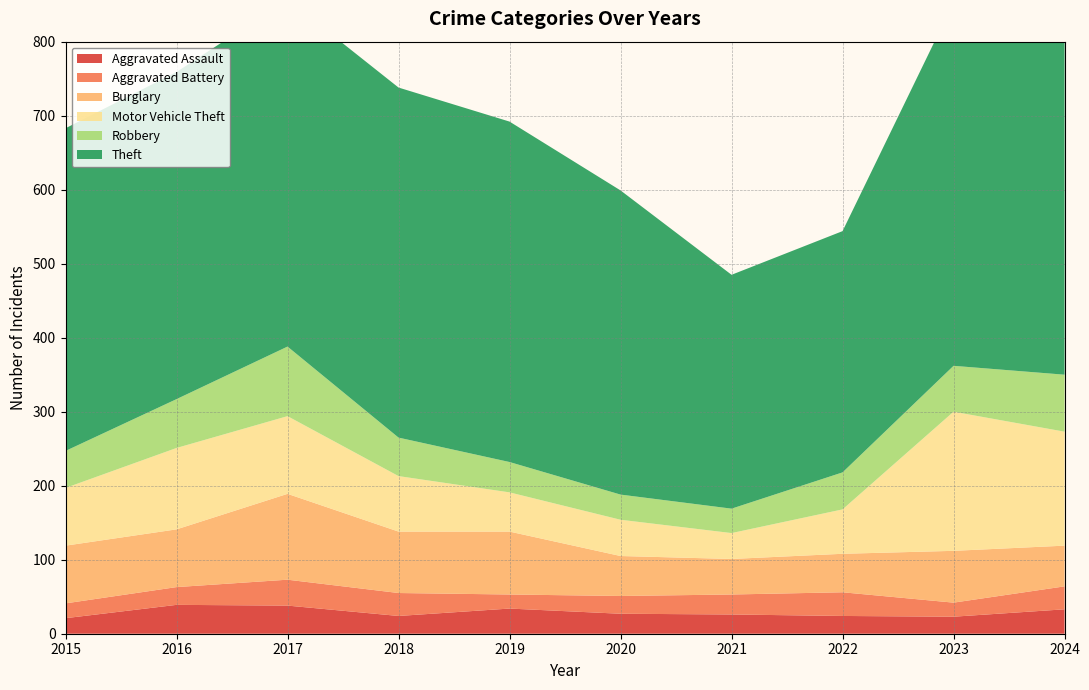

True or false: Burglary and Theft cross at least once.

False